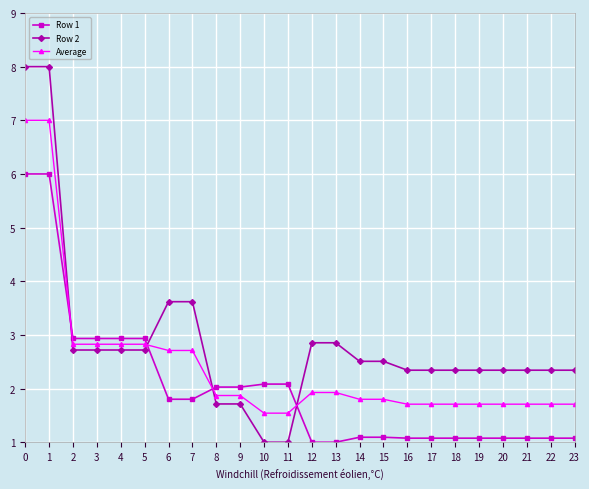

The Row 1 series shows 0.5 at 6. True or false?

False